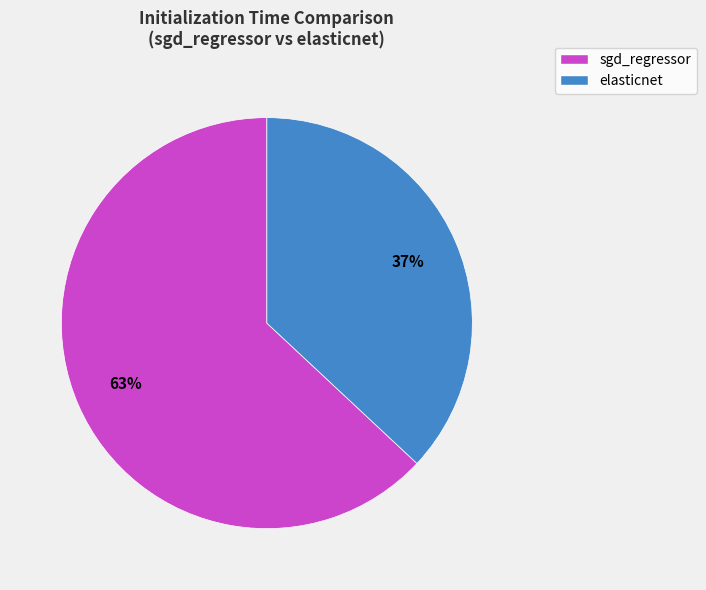

True or false: sgd_regressor accounts for 63% of the total.

True